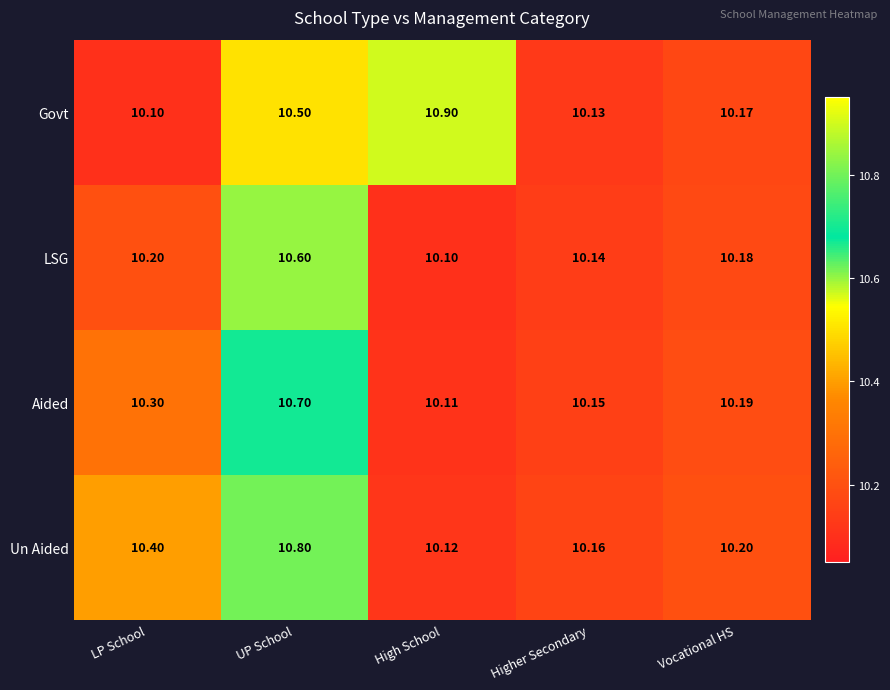

Rank the categories by Aided value from highest to lowest.

UP School, LP School, Vocational HS, Higher Secondary, High School